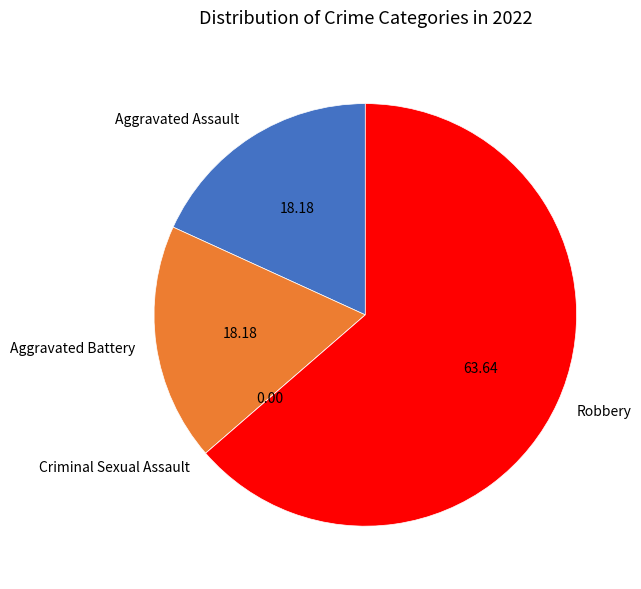

Combined, do Aggravated Assault and Robbery account for over 50%?

Yes